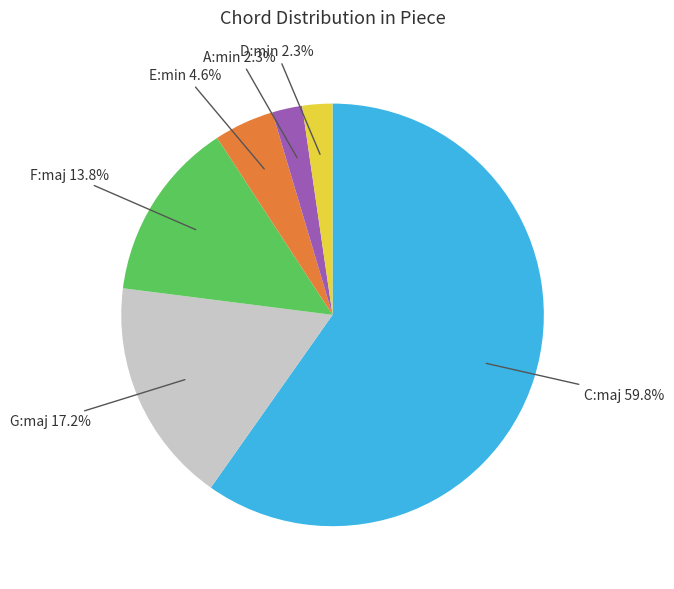

Is it true that C:maj is 51% of the pie?

False